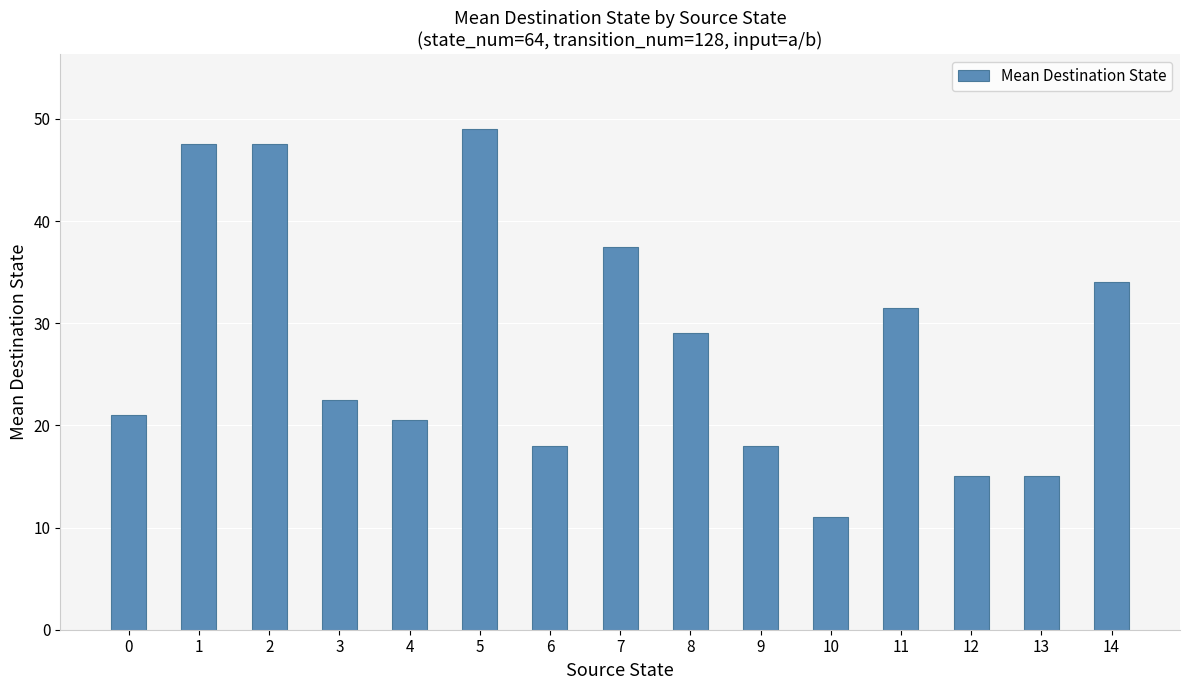

What is the sum of all values?

417.0